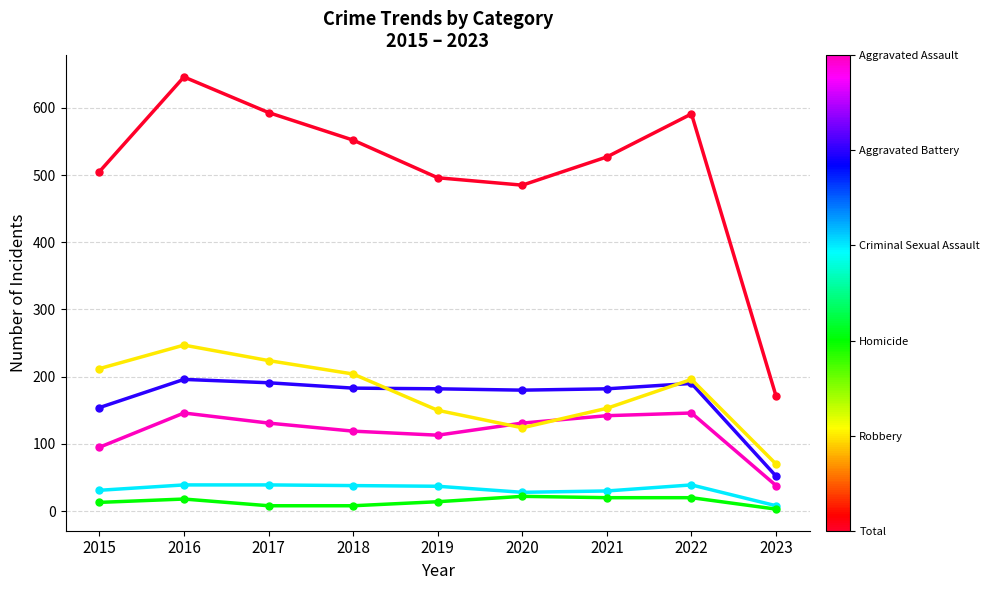

At which category is the sum across all series the highest?

2016